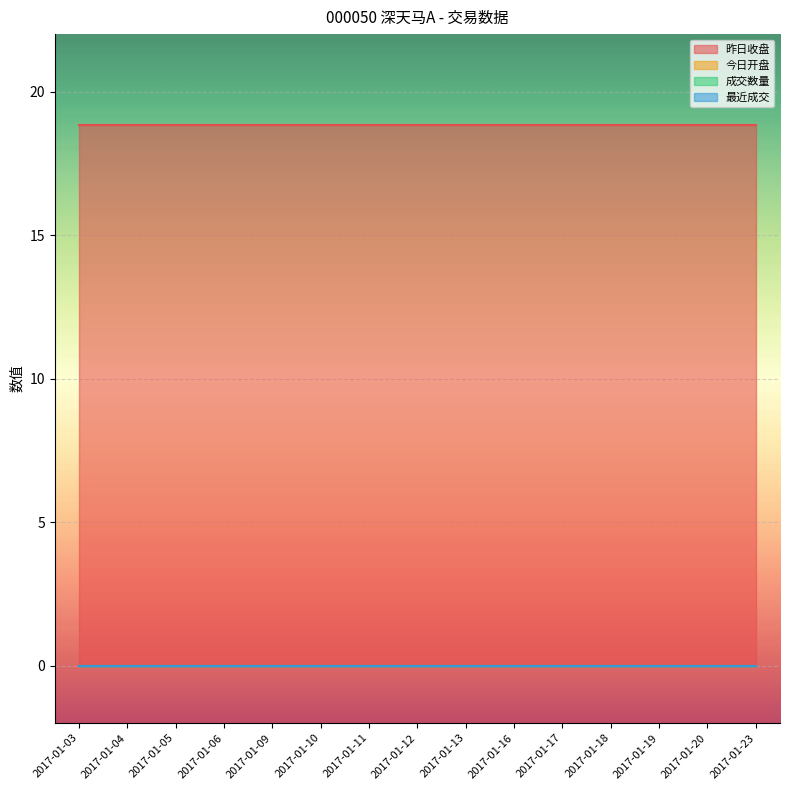

What is the spread (max minus min) of values at 2017-01-23?

18.8